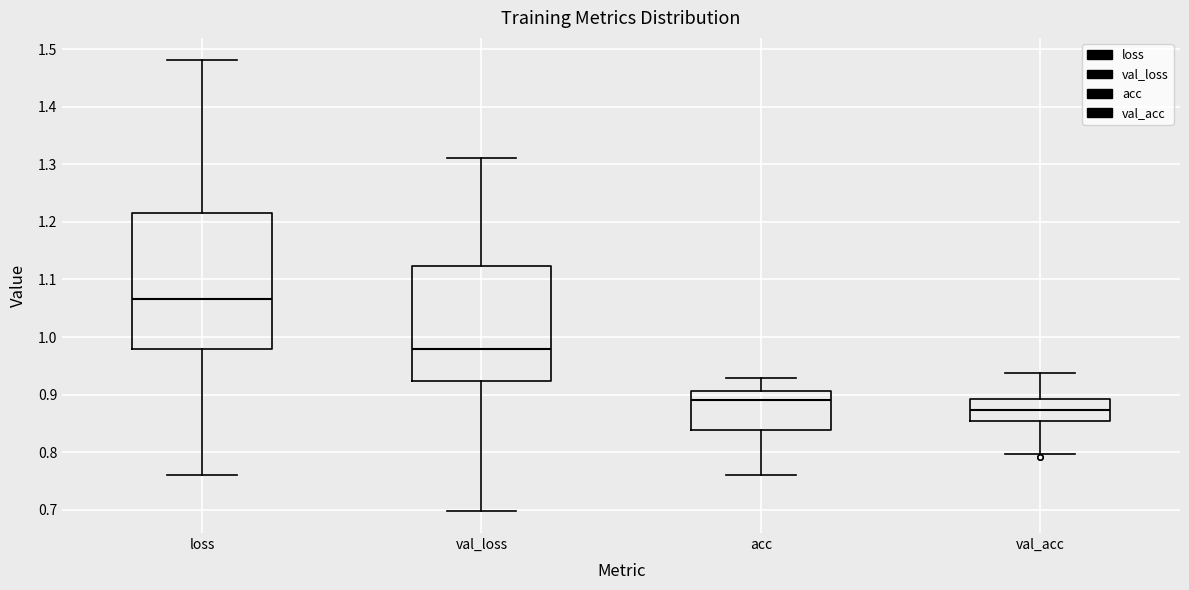

Which box has the highest median line?

loss